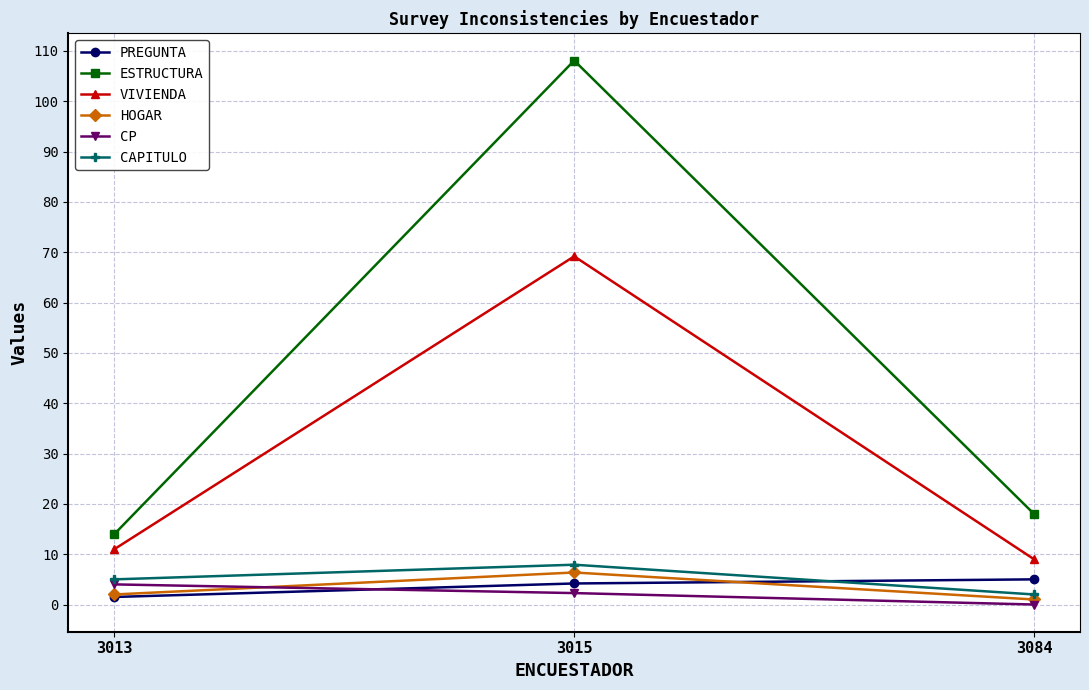

What is the difference between the CAPITULO values at 3015 and 3084?

5.9